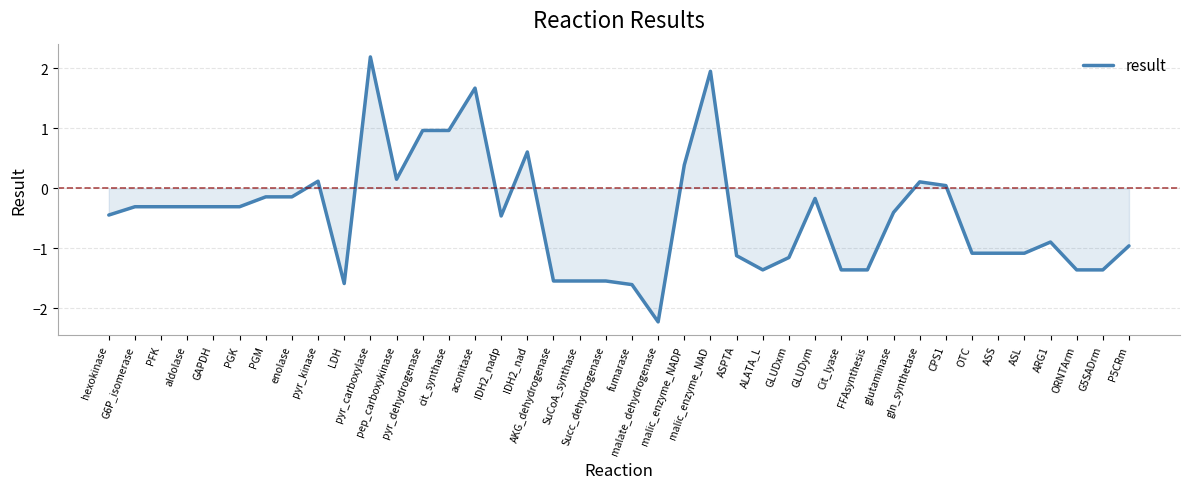

What is the greatest value displayed?

2.2